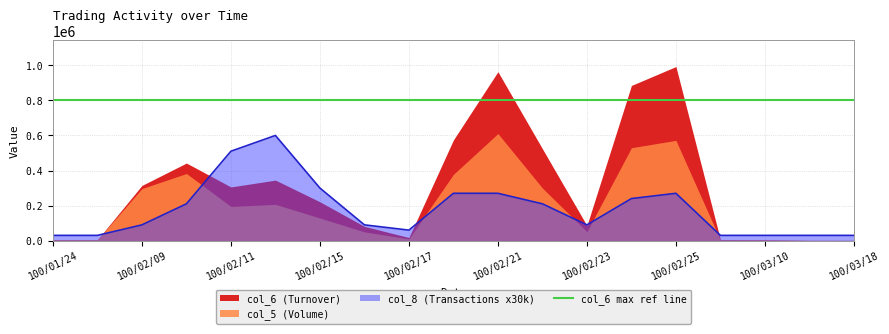

In col_5 (Volume), how many points are lower than both neighbors (excluding endpoints)?

3